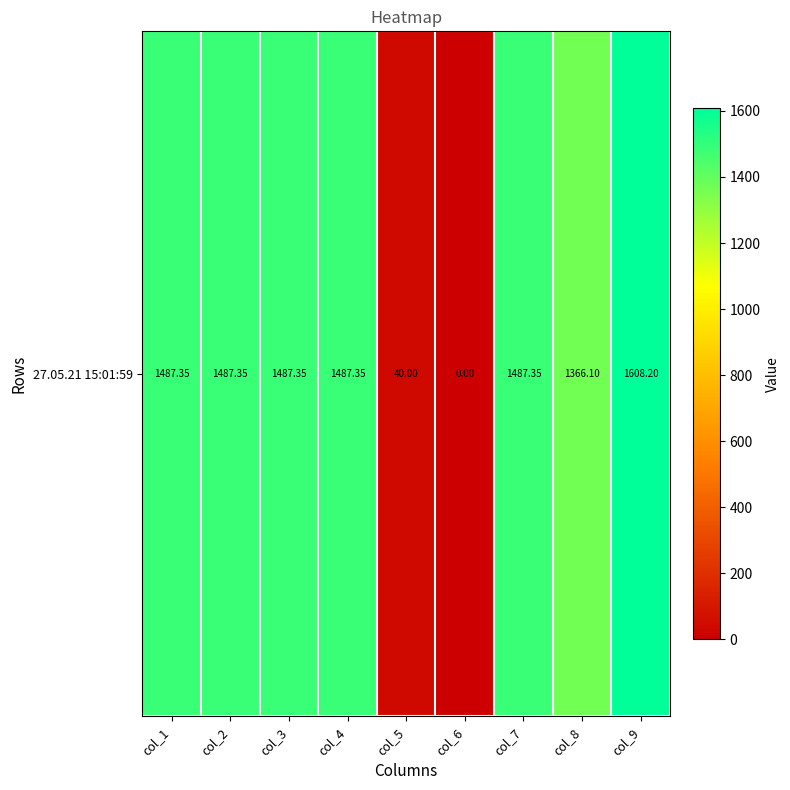

True or false: the data shows -995.4 at col_6.

False